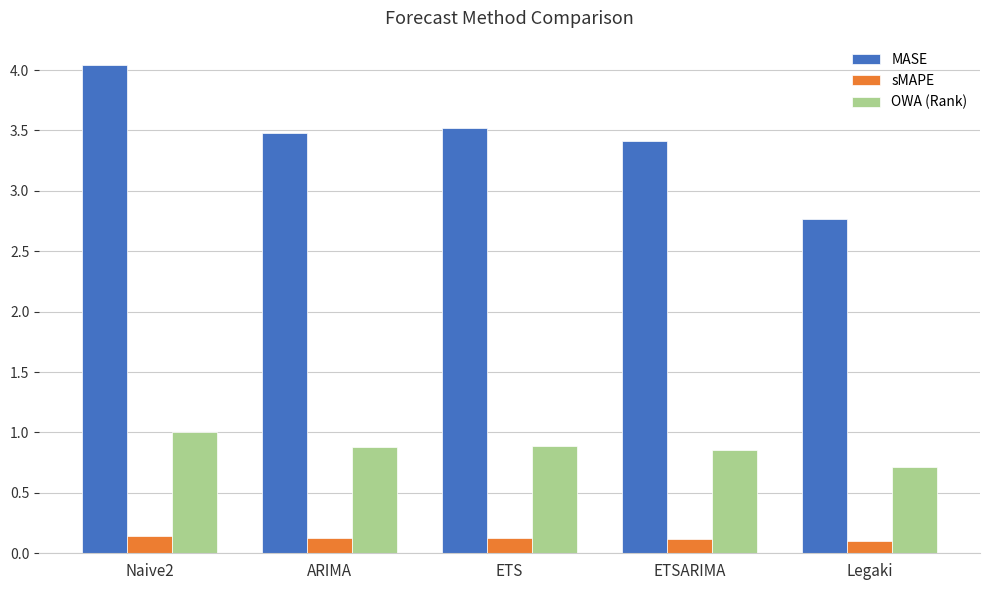

Is it true that MASE equals 4.0 at Naive2?

True